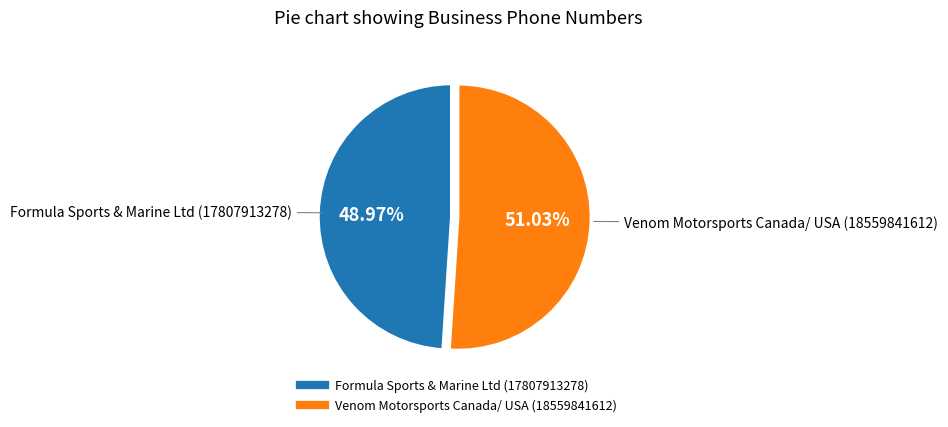

To the nearest percent, what portion does Formula Sports & Marine Ltd represent?

49%